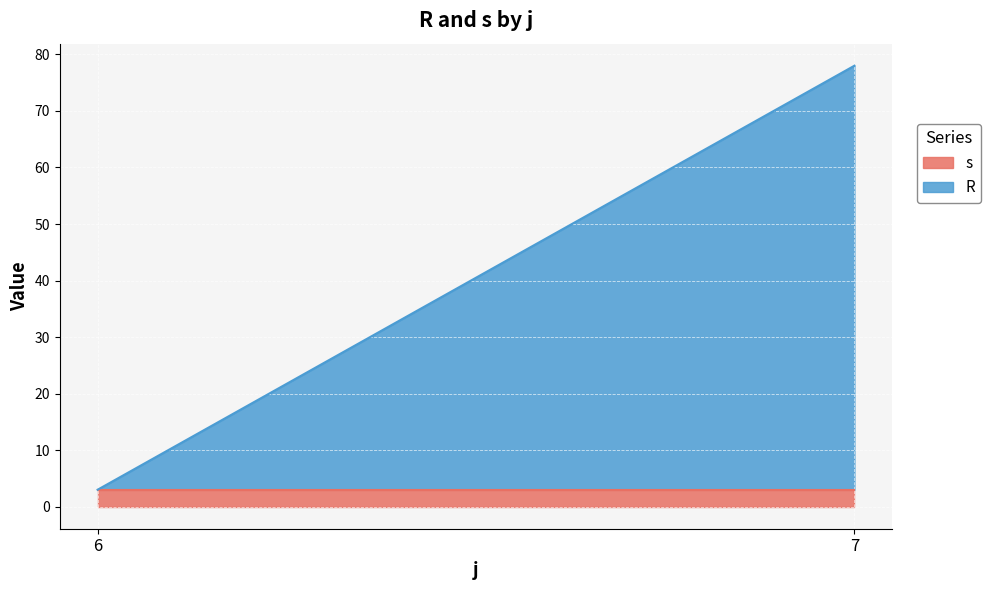

What is the total value across all series at 6?

3